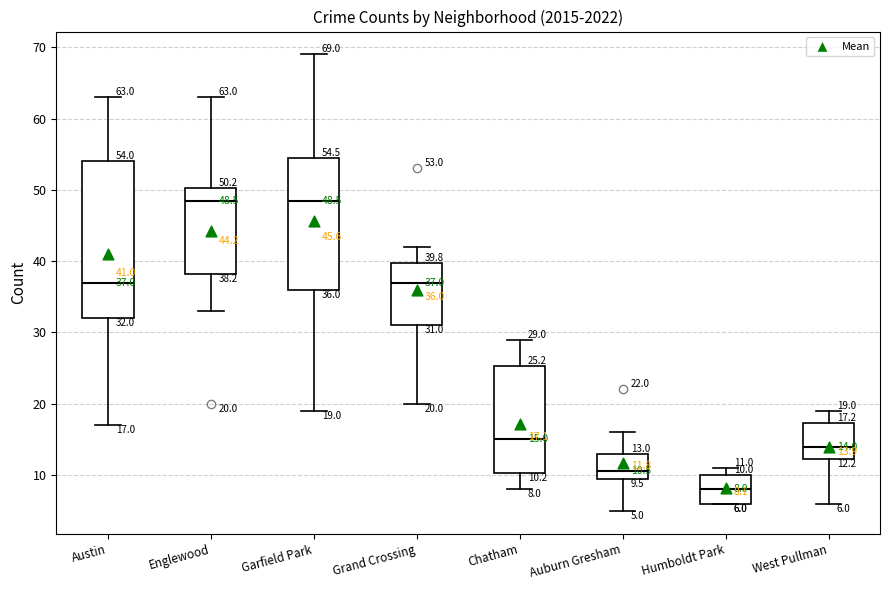

Which box's median line is the lowest?

Humboldt Park